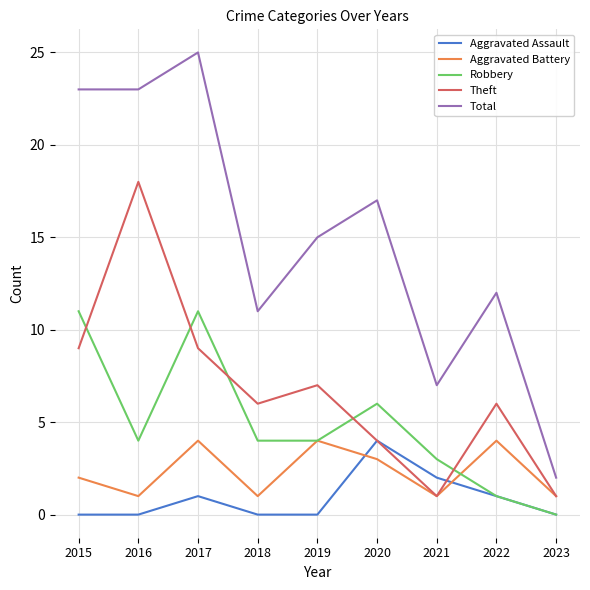

What is the total value across all series at 2022?

24